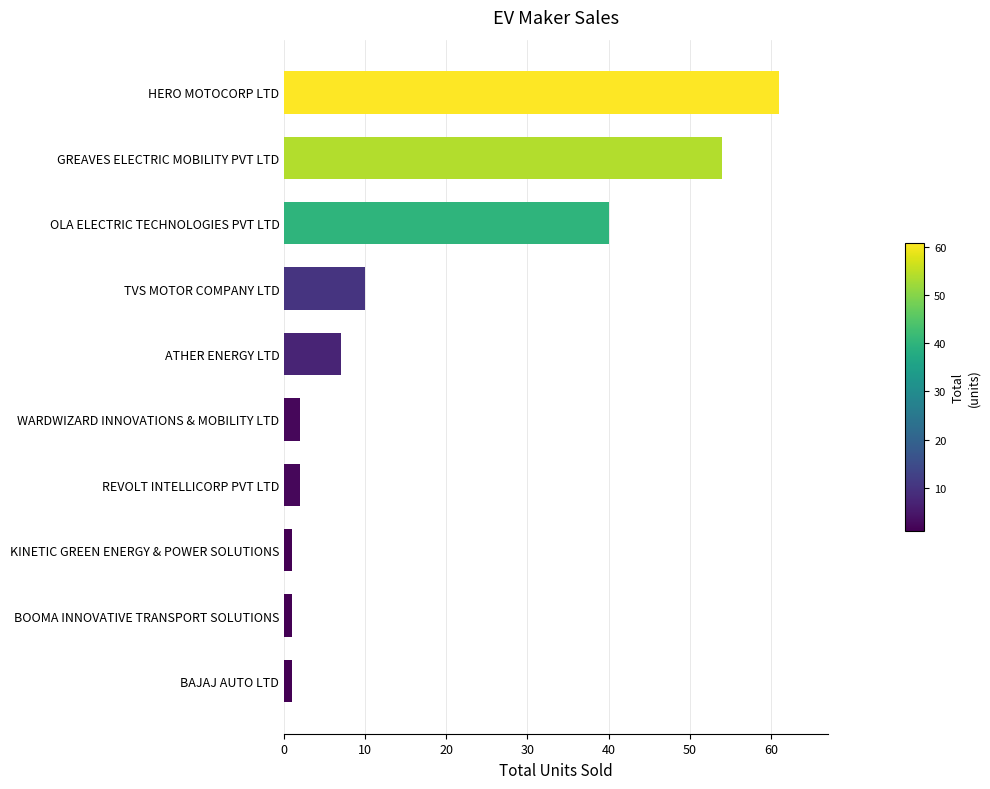

What is the difference between the maximum and second lowest values?

60